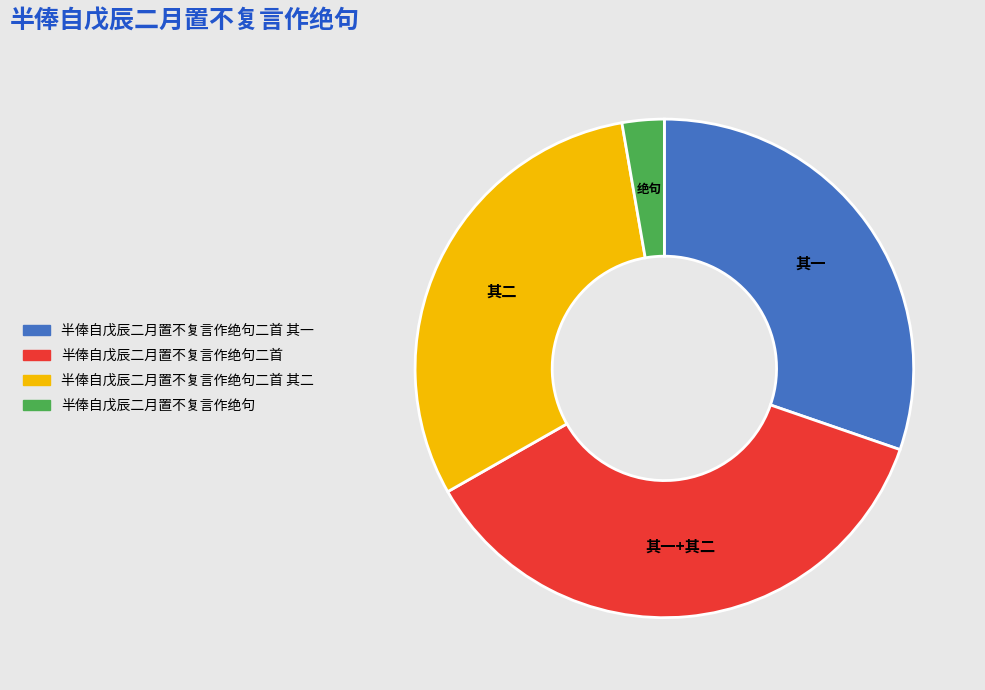

Is there any slice that represents more than half of the pie?

No